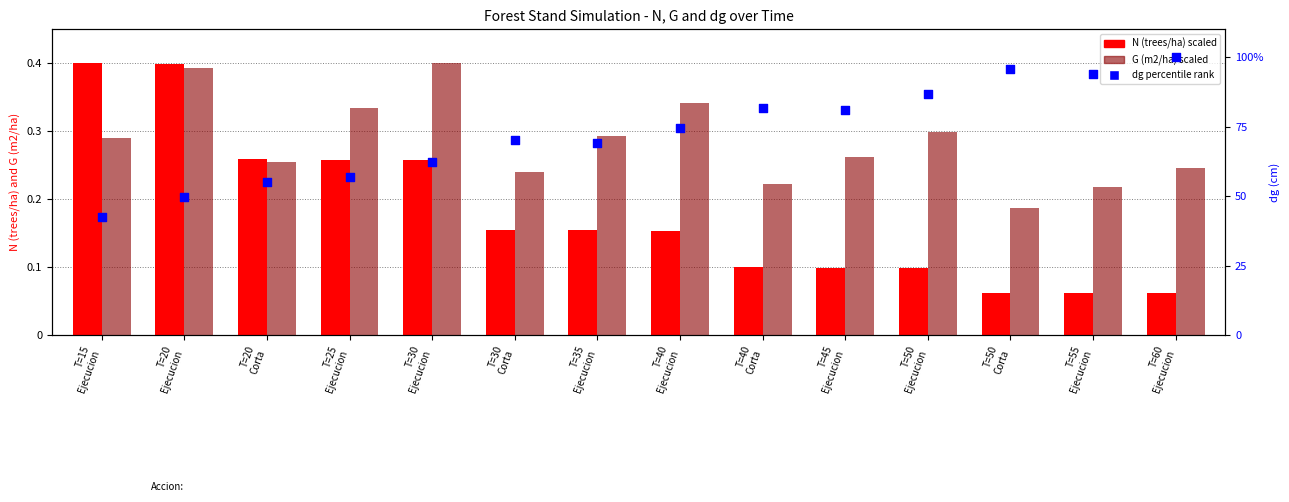

What are all the series names shown in the legend?

N (trees/ha) scaled, G (m2/ha) scaled, dg percentile rank